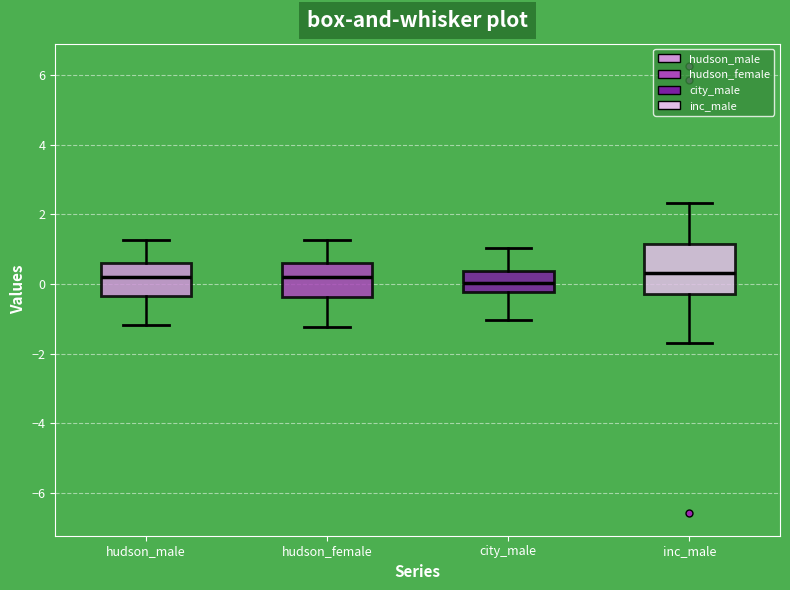

Which box is the tallest, from its lower edge to its upper edge?

inc_male